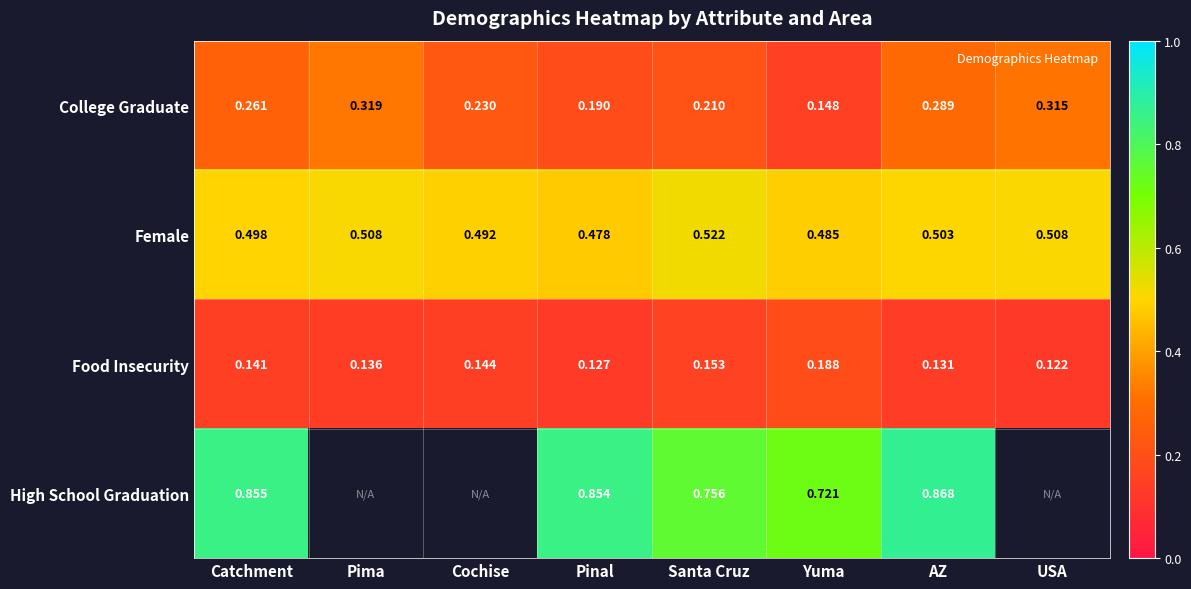

At which label is High School Graduation closest to 0?

Yuma